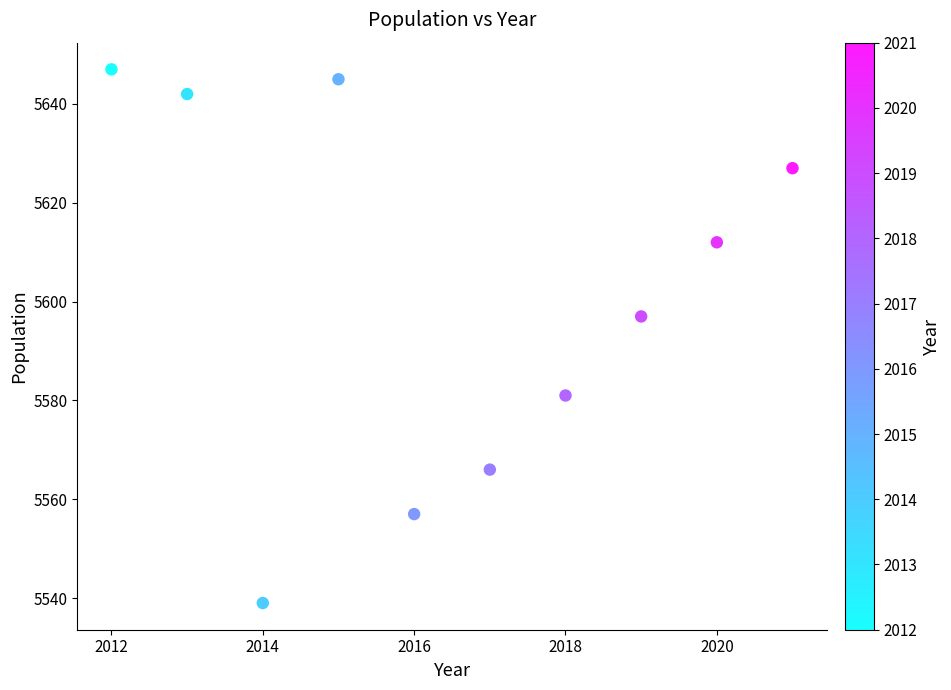

What Y value in the scatter plot is closest to 5593?

5597